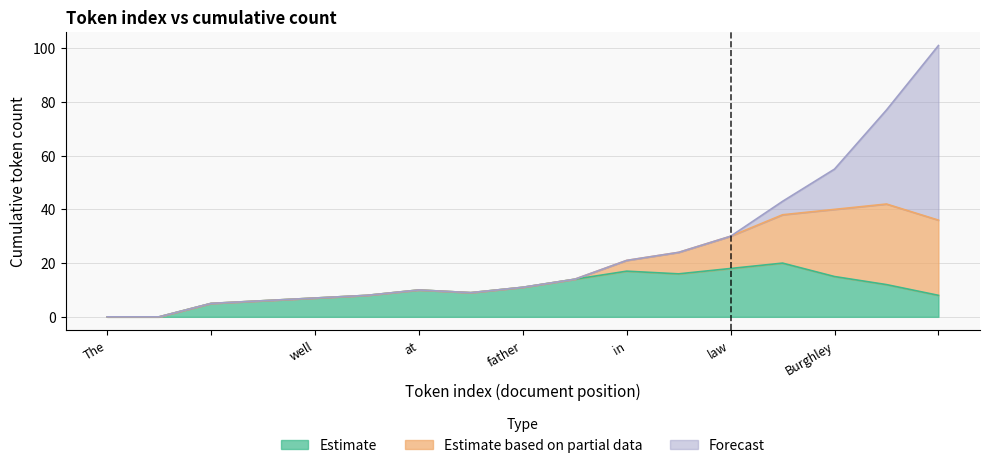

What is the greatest value displayed?

65